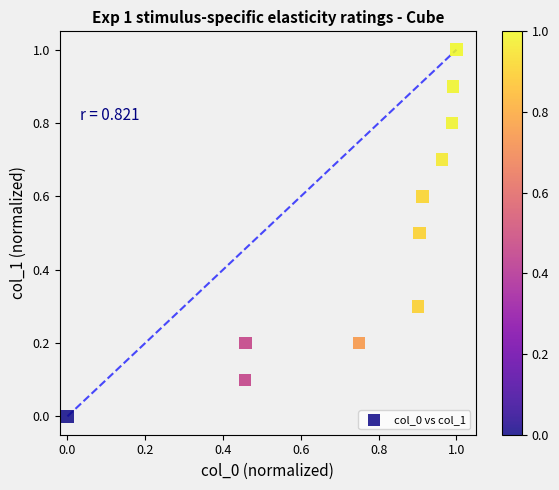

What is the range of X values (max minus min)?

1.0